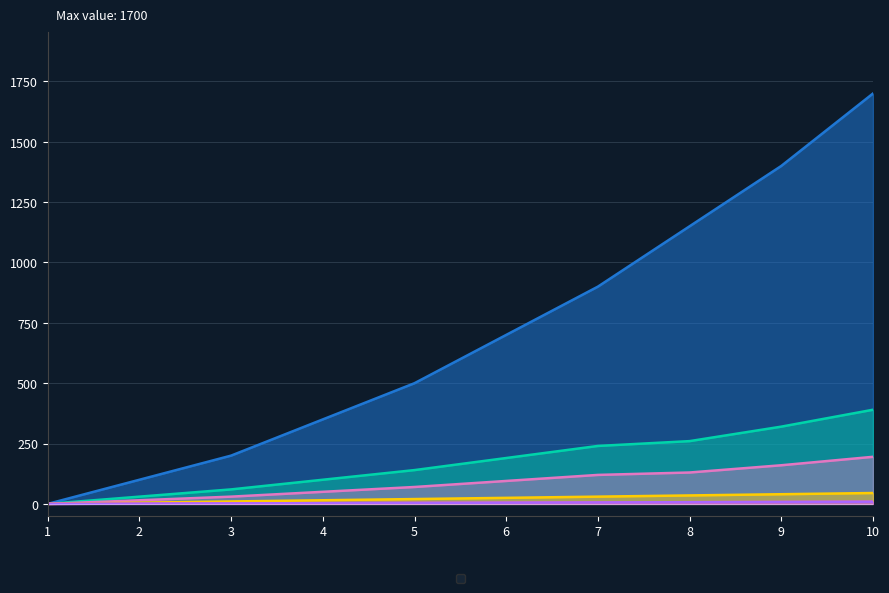

Reading left to right, list all the values displayed in this chart.

_maxHp: 1=0	2=30	3=60	4=100	5=140	6=190	7=240	8=260	9=320	10=390
_maxMp: 1=0	2=15	3=30	4=50	5=70	6=95	7=120	8=130	9=160	10=195
_str: 1=0	2=5	3=10	4=15	5=20	6=25	7=30	8=35	9=40	10=45
_int: 1=0	2=1	3=2	4=3	5=4	6=5	7=6	8=7	9=8	10=9
_luk: 1=0	2=1	3=2	4=3	5=4	6=5	7=6	8=7	9=8	10=9
_exp: 1=0	2=100	3=200	4=350	5=500	6=700	7=900	8=1150	9=1400	10=1700